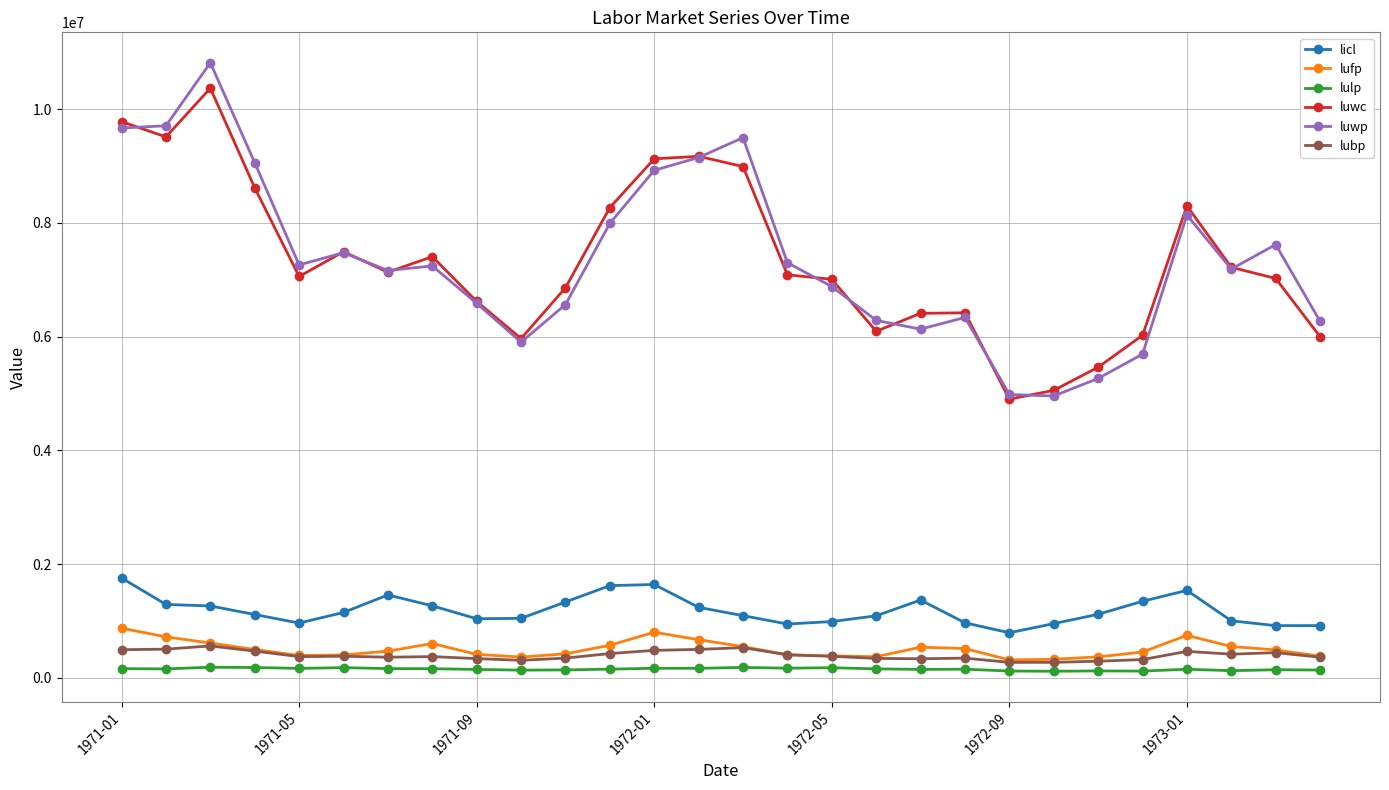

Does the chart have visible grid lines?

Yes